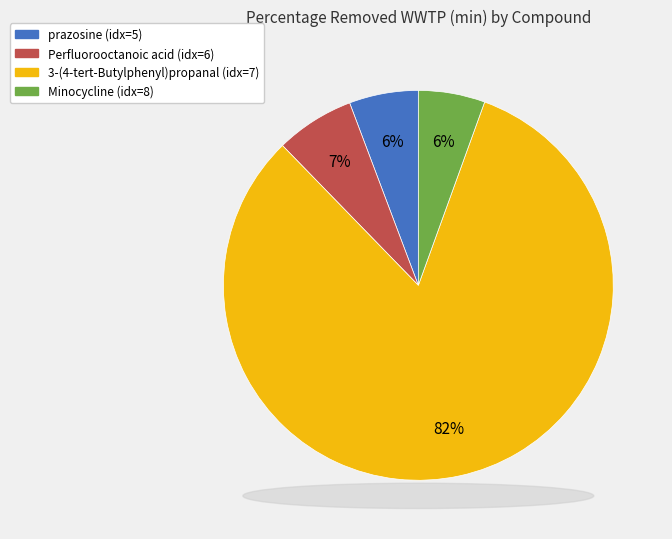

What is the majority slice?

3-(4-tert-Butylphenyl)propanal (idx=7)